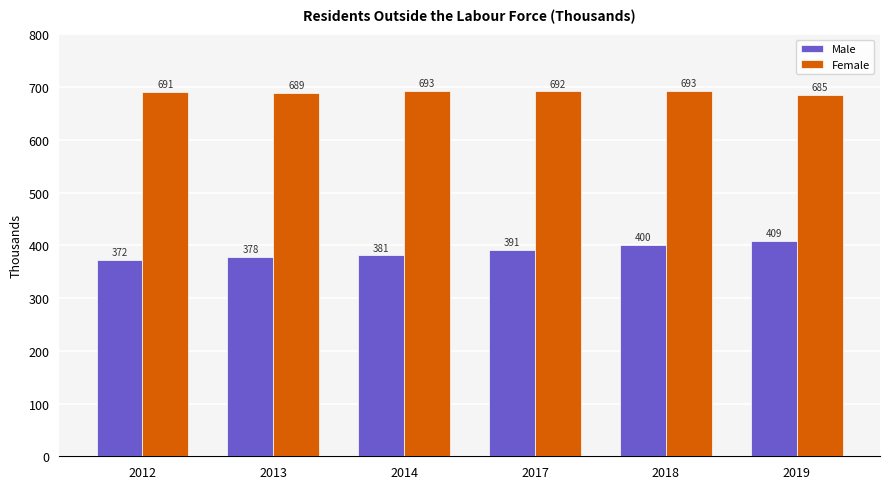

At which label does Male first exceed 391?

2017